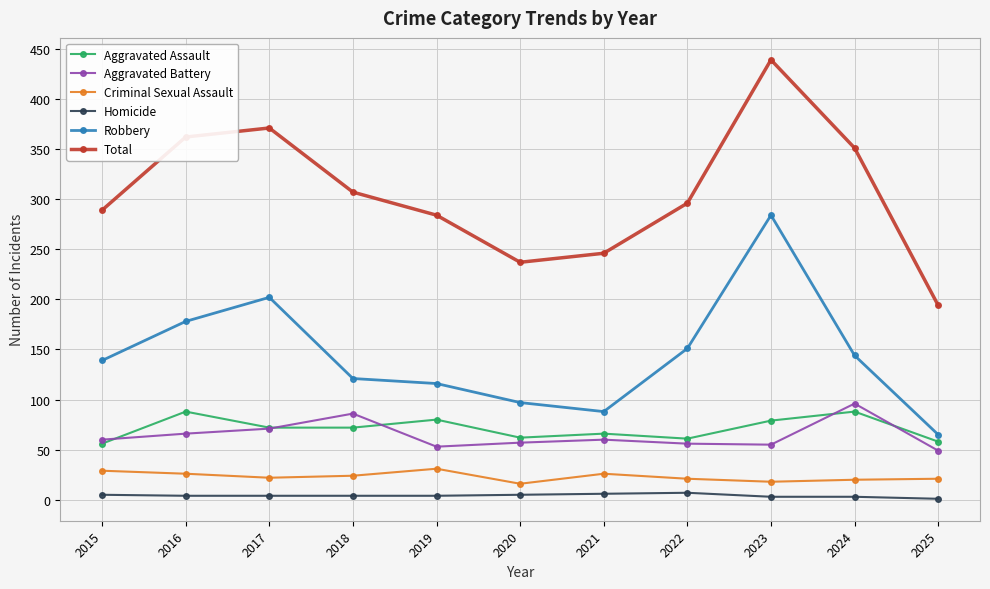

True or false: Total has more than 1 points higher than both neighbors.

True